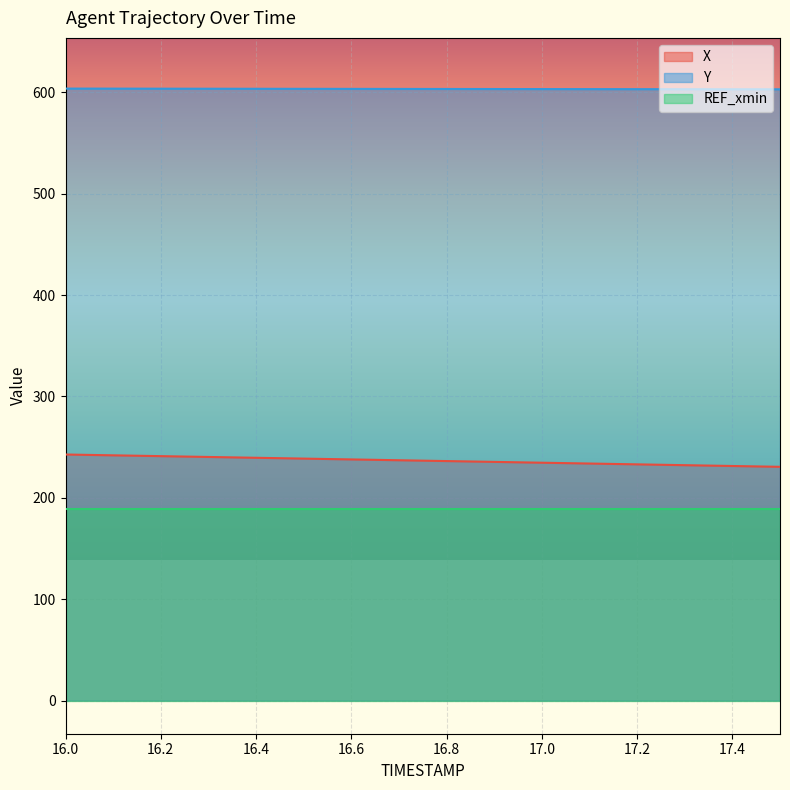

The Y series shows 603.3 at 16.7. True or false?

True